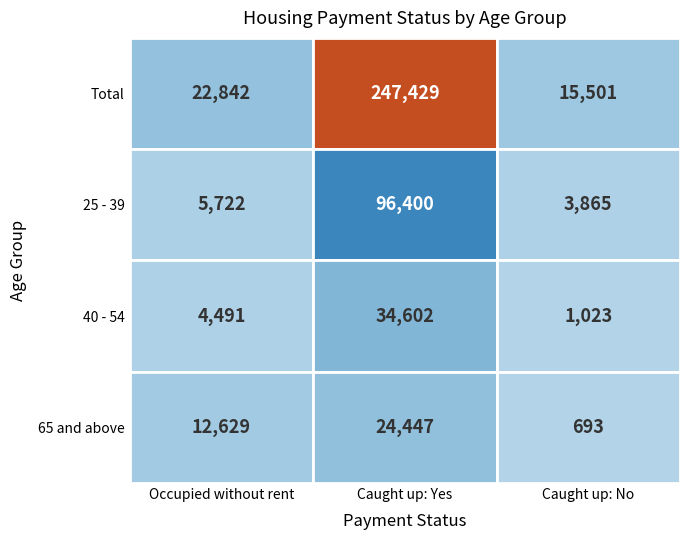

Is it true that 65 and above equals 24447 at Caught up: Yes?

True